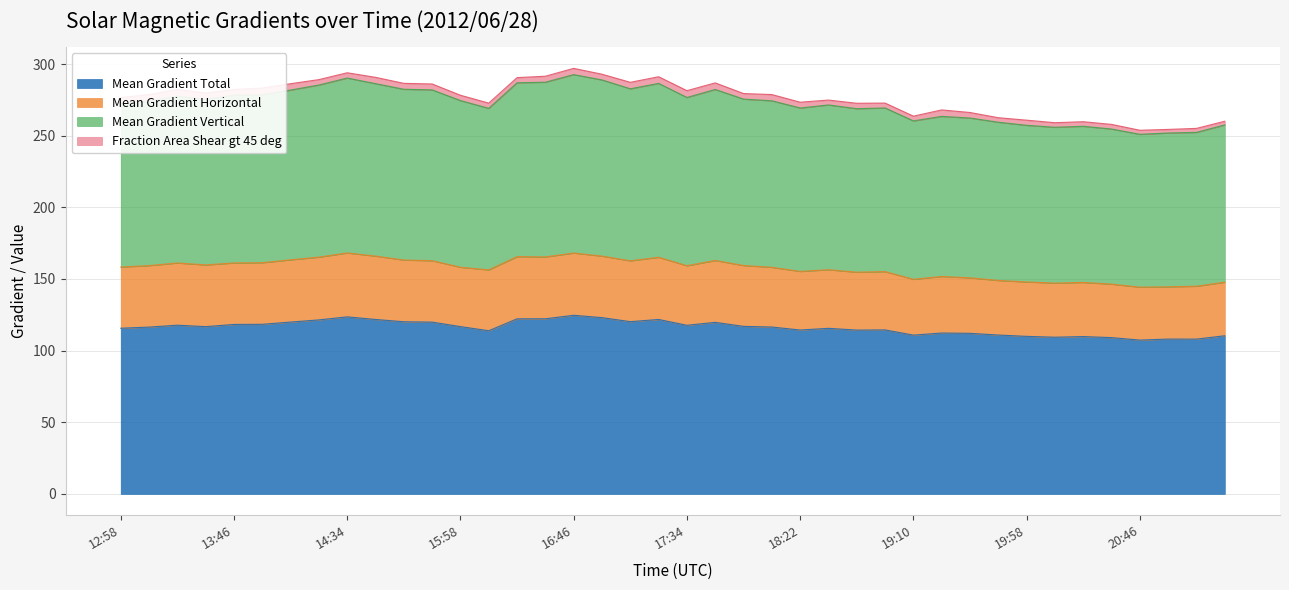

What is the label of the 8th point from the left?

14:22